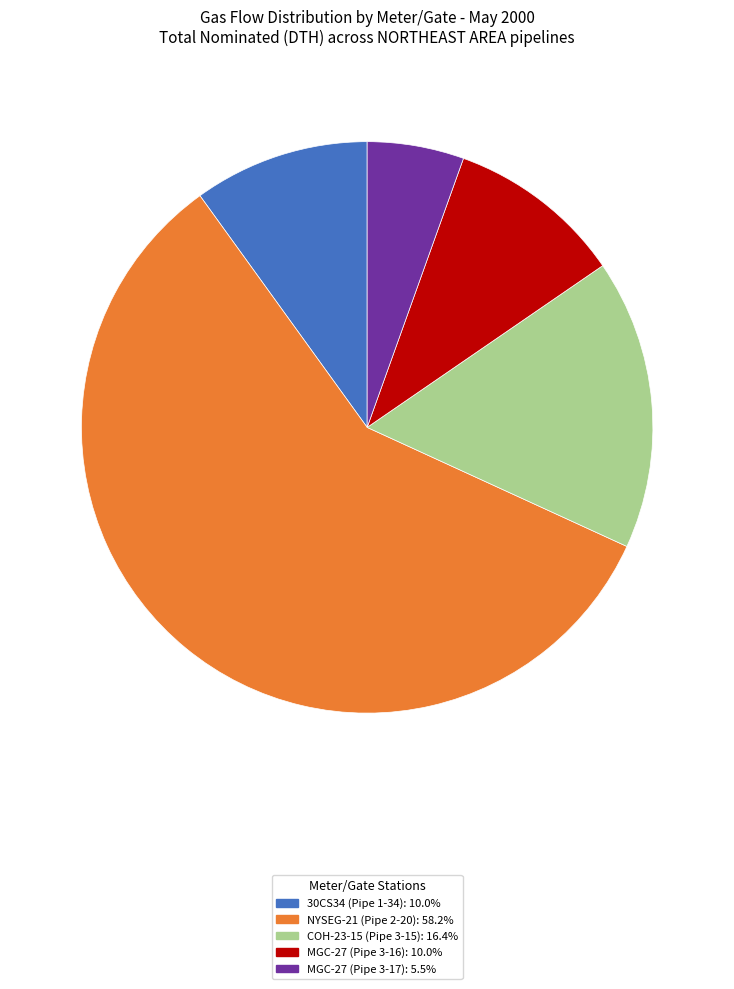

Combined, do 30CS34 (Pipe 1-34) and COH-23-15 (Pipe 3-15) account for over 50%?

No